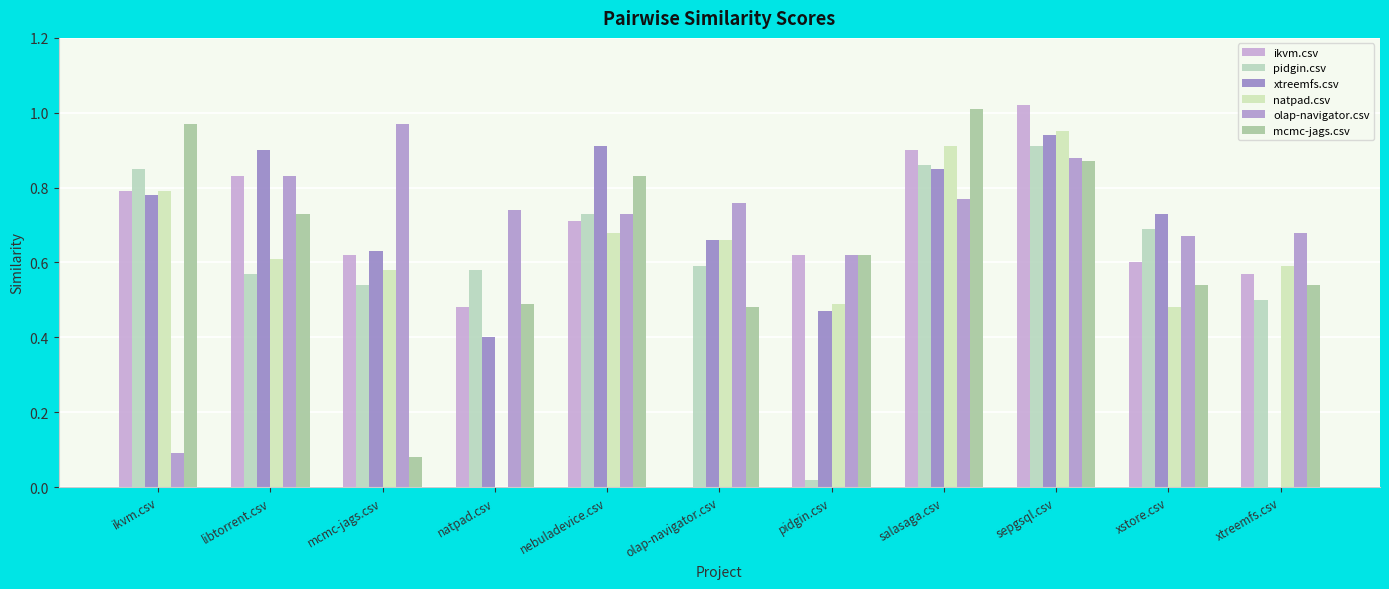

Which series has the largest total across all categories?

olap-navigator.csv